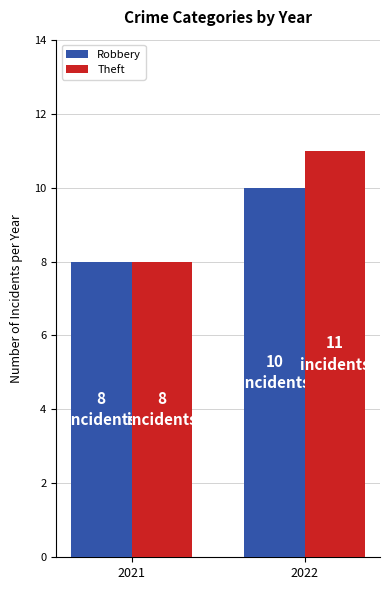

Does the chart contain stacked bars?

No